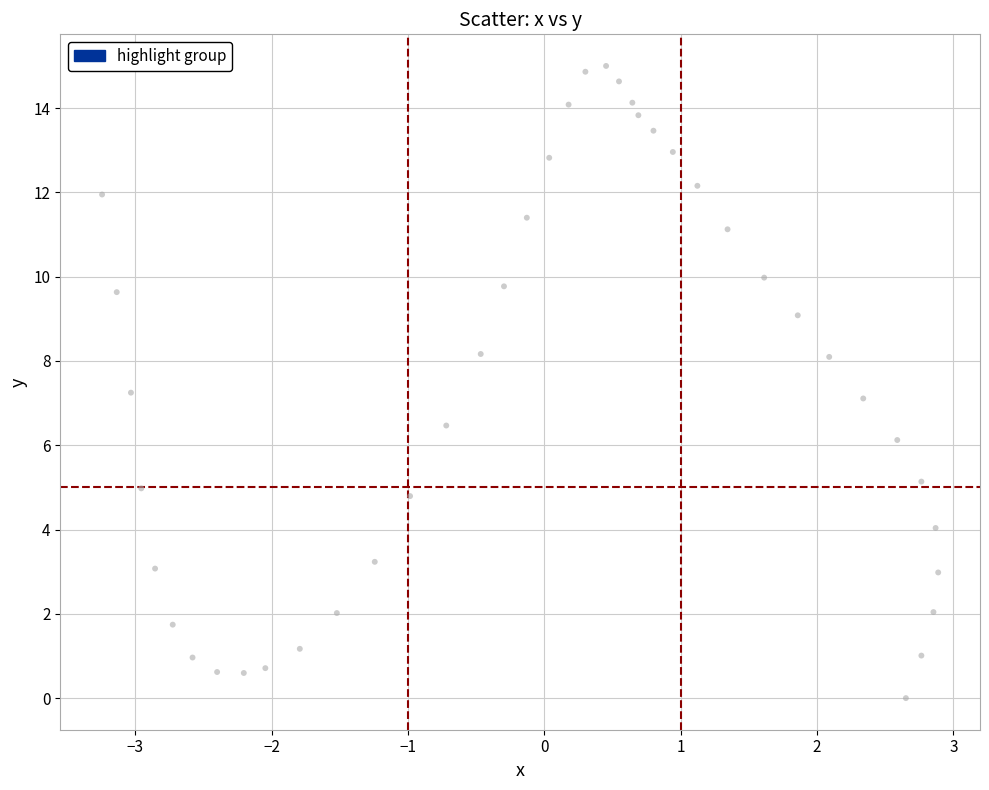

What is the range of Y values (max minus min)?

15.0